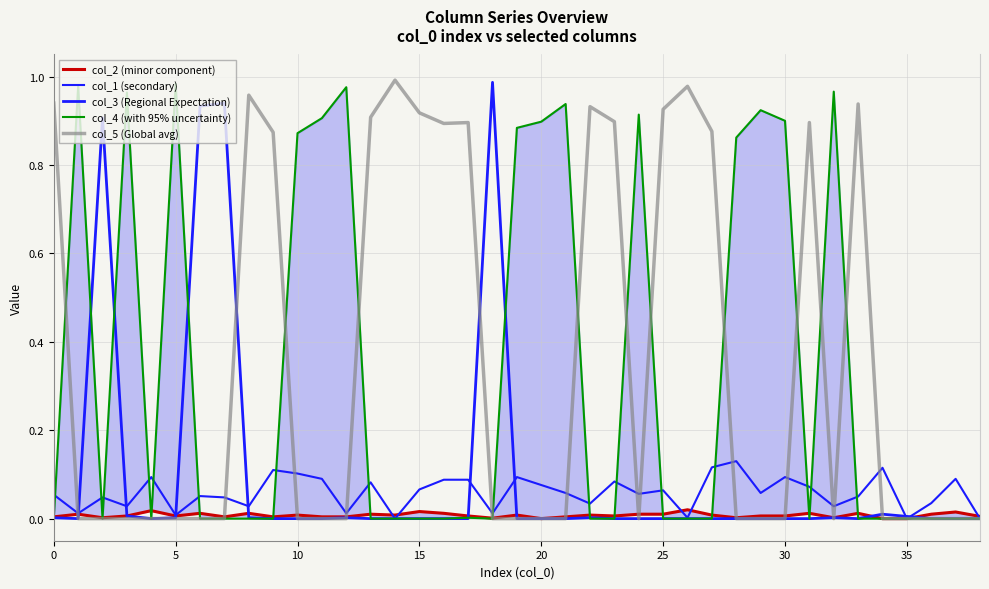

What is the sum of the col_1 (secondary) values at 0 and 17?

0.1